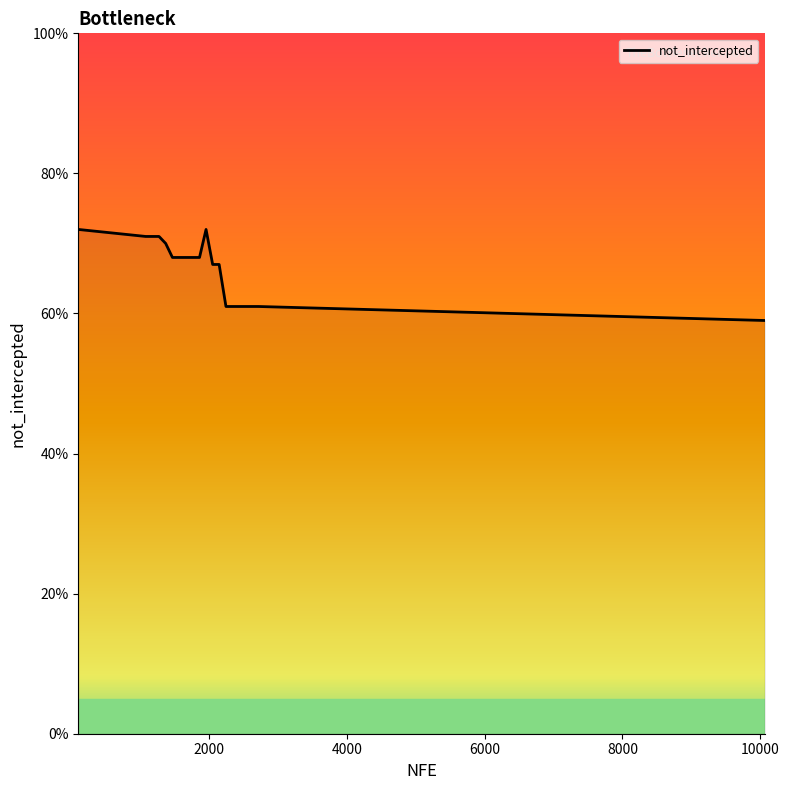

Is this an area chart (filled region under the line)?

Yes